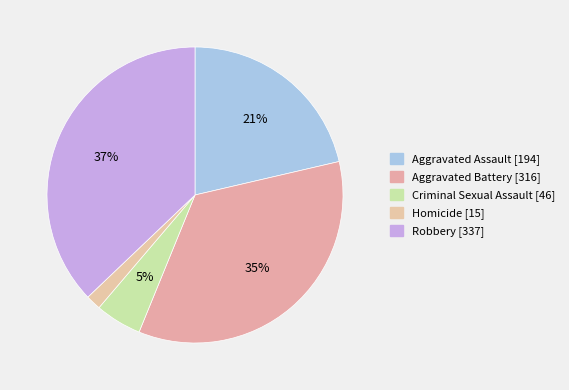

Does Robbery account for over 50% of the chart?

No